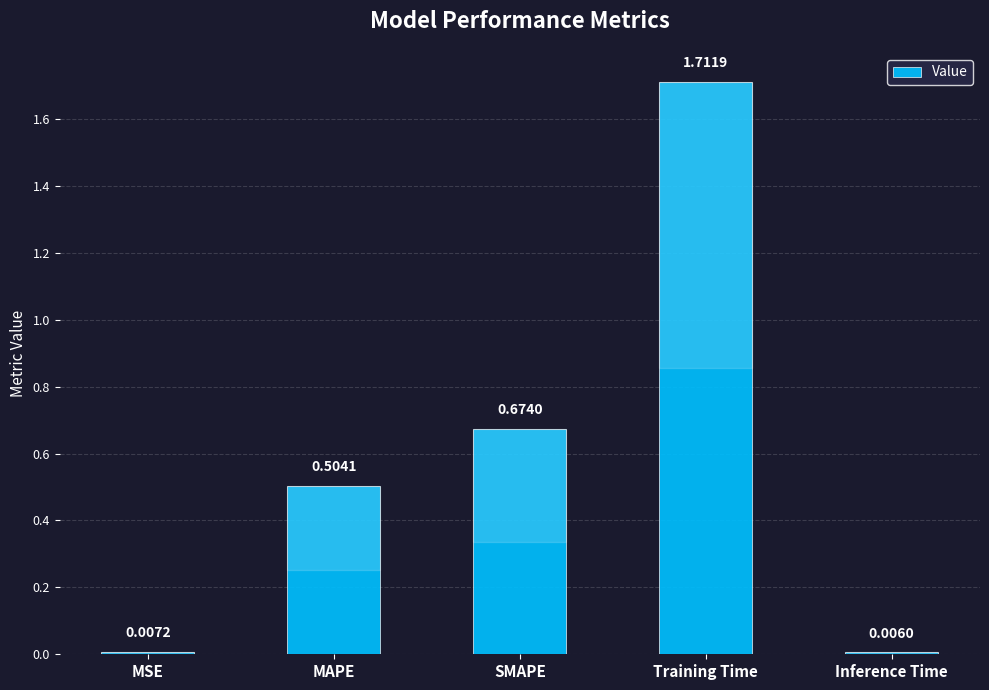

Which label corresponds to the largest value in the chart?

Training Time